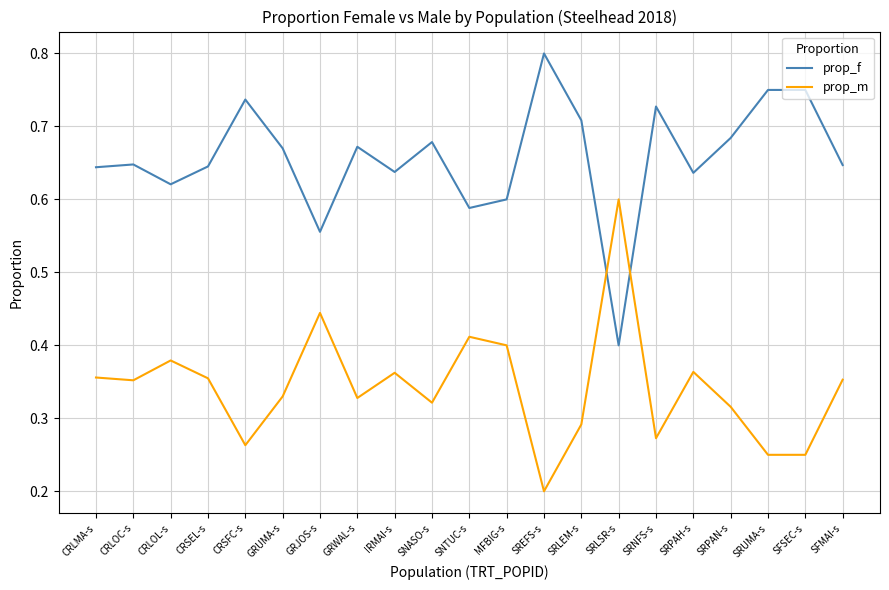

At SRLEM-s, list the series in order from largest to smallest.

prop_f, prop_m